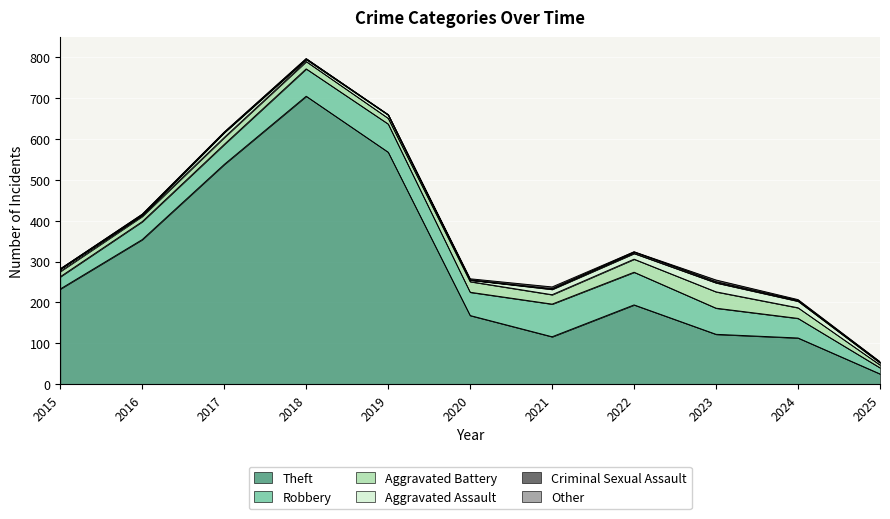

Where is the first local minimum for Aggravated Assault?

2016